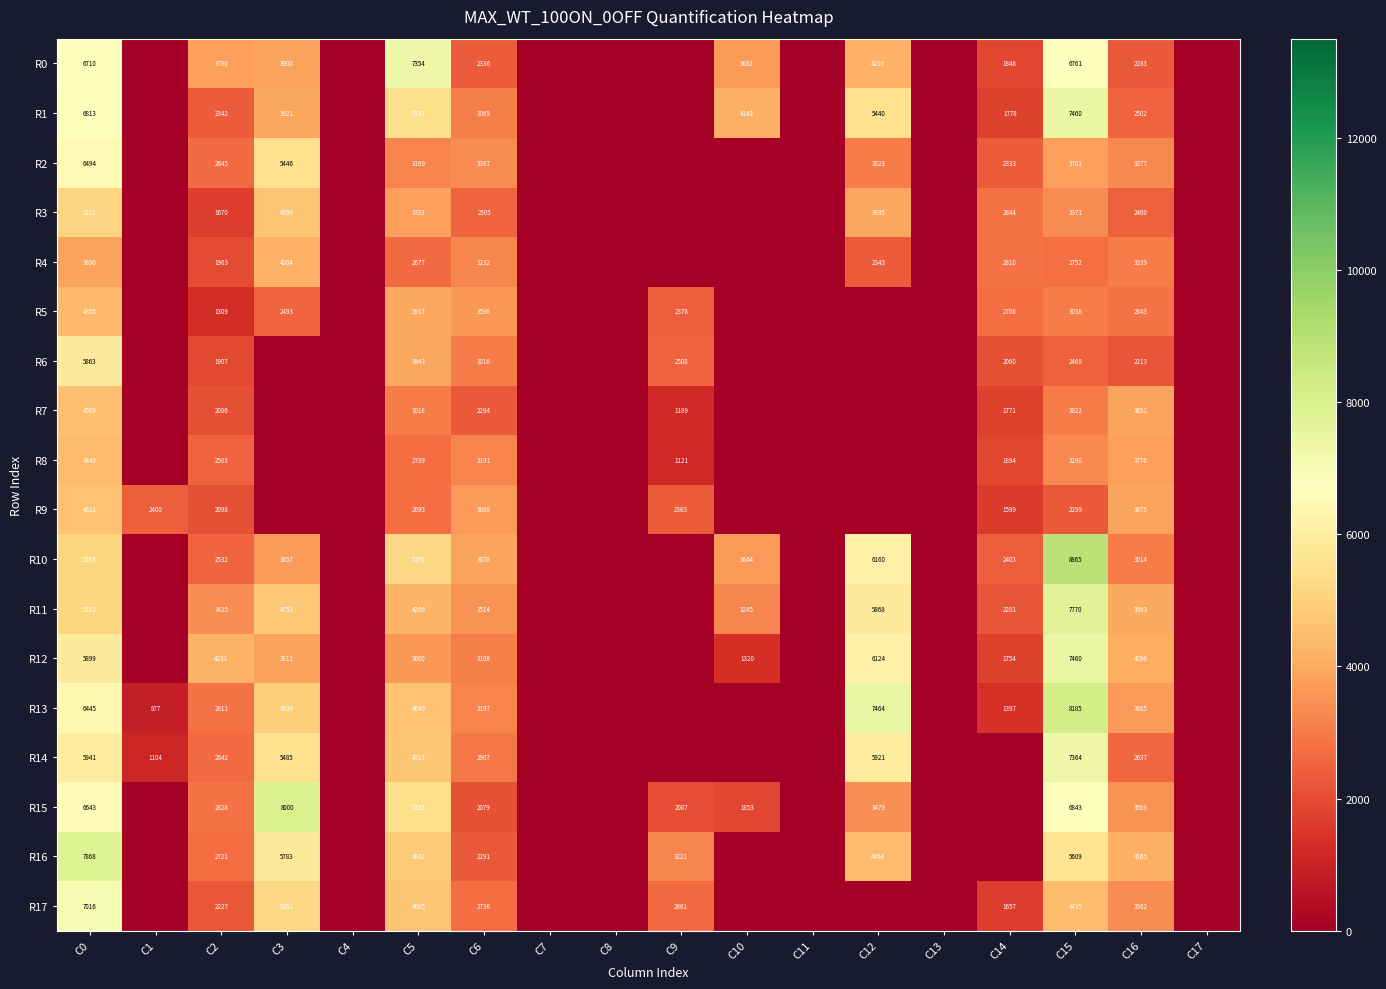

At C6, list the series in order from largest to smallest.

R10, R9, R5, R11, R2, R4, R13, R8, R12, R1, R6, R14, R17, R3, R0, R7, R16, R15